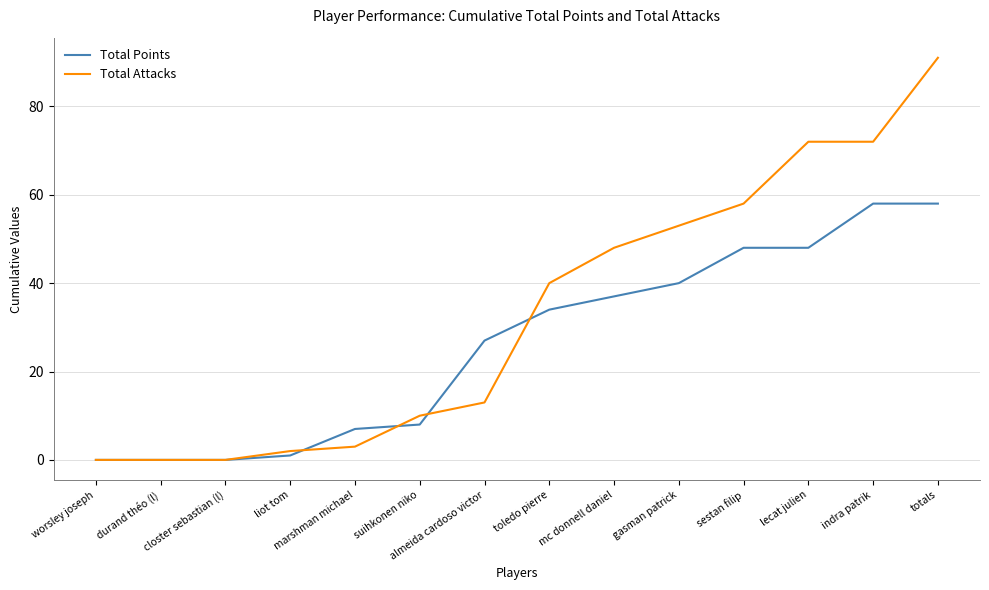

What is the highest value of the Total Points series?

58